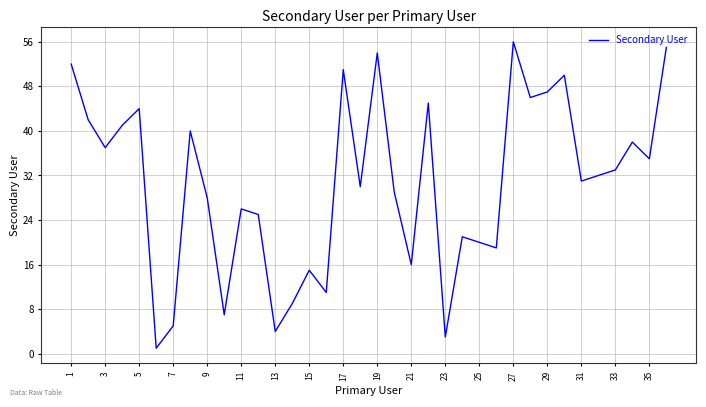

What is the maximum value shown in the chart?

56